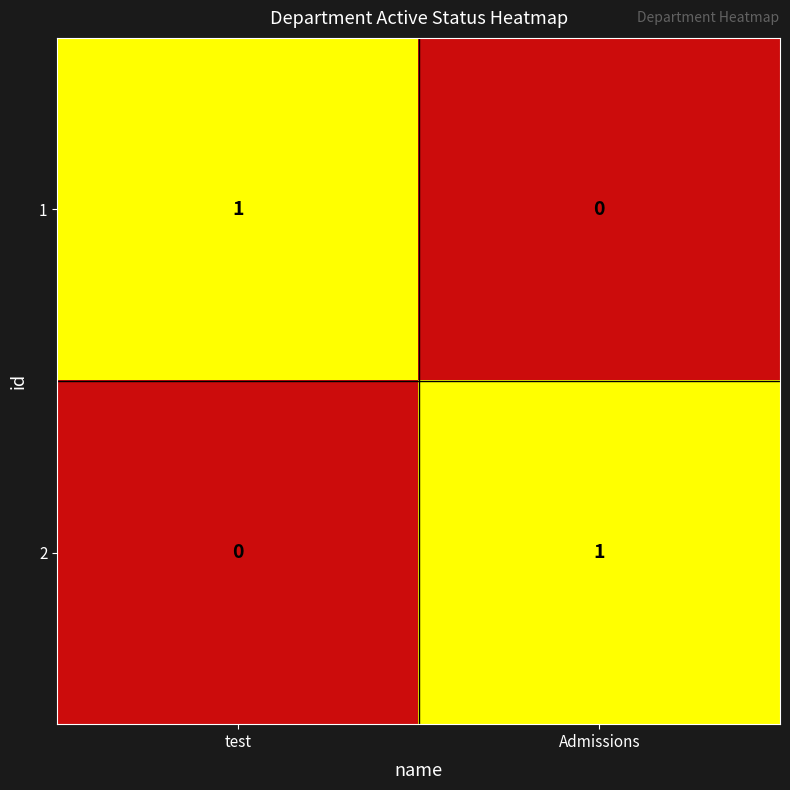

At which label is 1 closest to 0?

Admissions